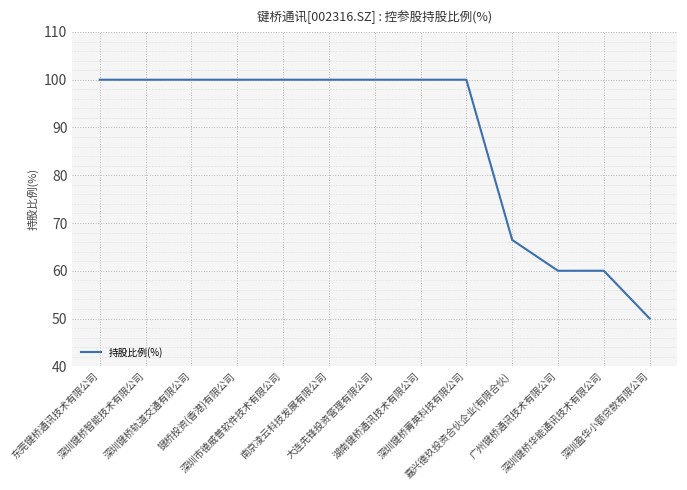

Which label corresponds to the smallest value in the chart?

深圳盈华小额贷款有限公司